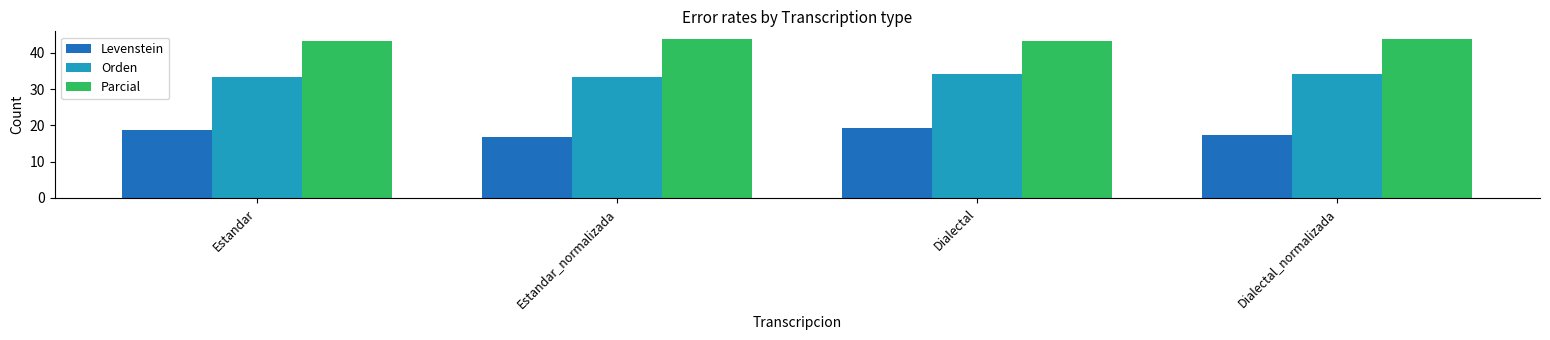

At which category is the sum across all series the highest?

Dialectal